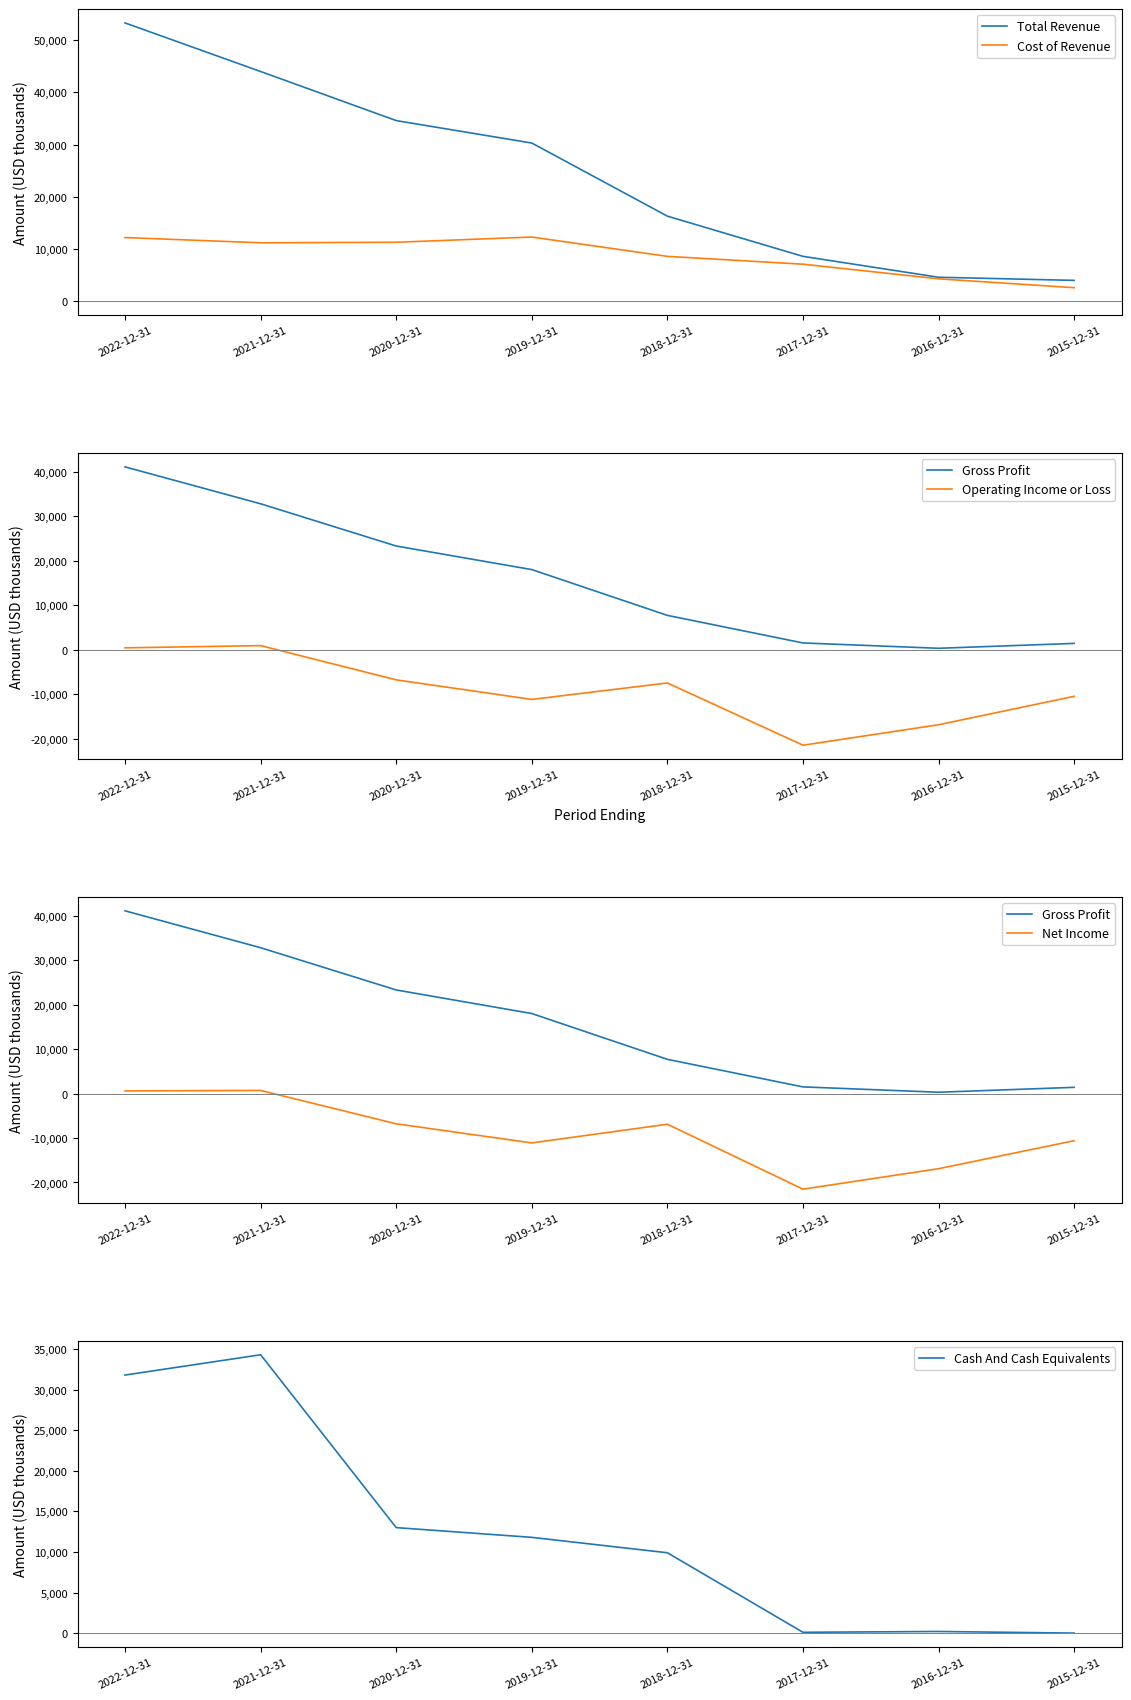

Which series has the largest range (max minus min)?

Total Revenue